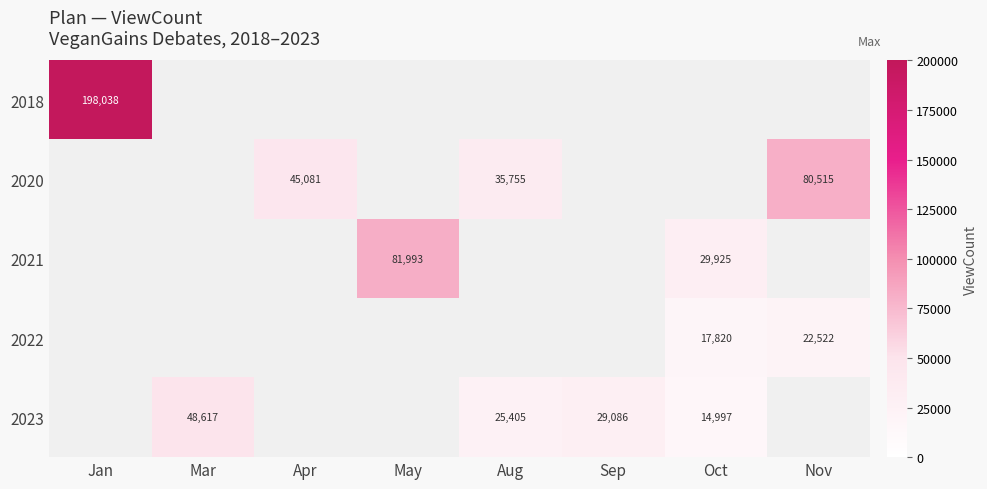

Between Aug and Jan, which is larger?

Jan